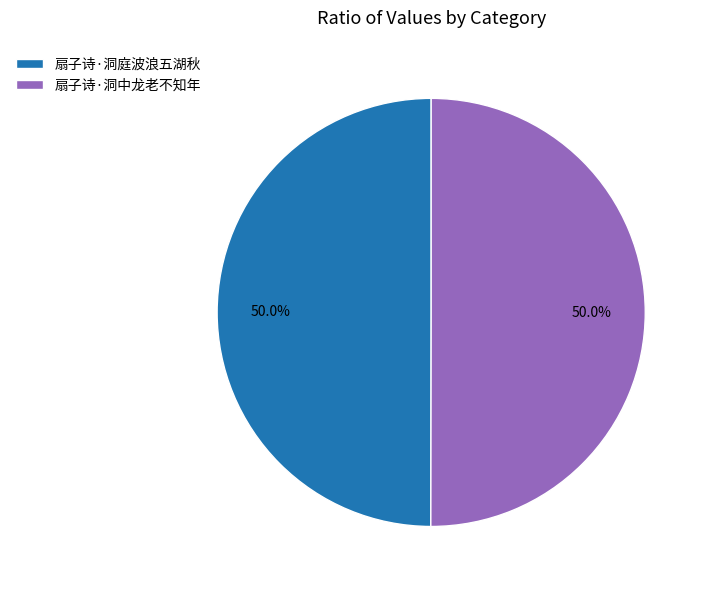

What is the ratio of the value at 扇子诗·洞庭波浪五湖秋 to the value at 扇子诗·洞中龙老不知年?

1.0